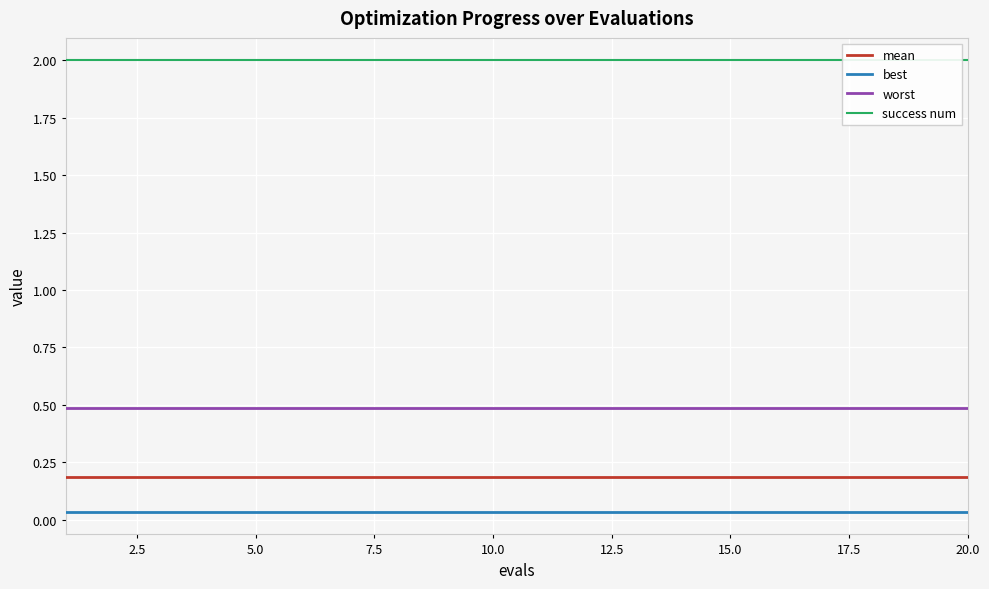

True or false: best and success num cross at least once.

False